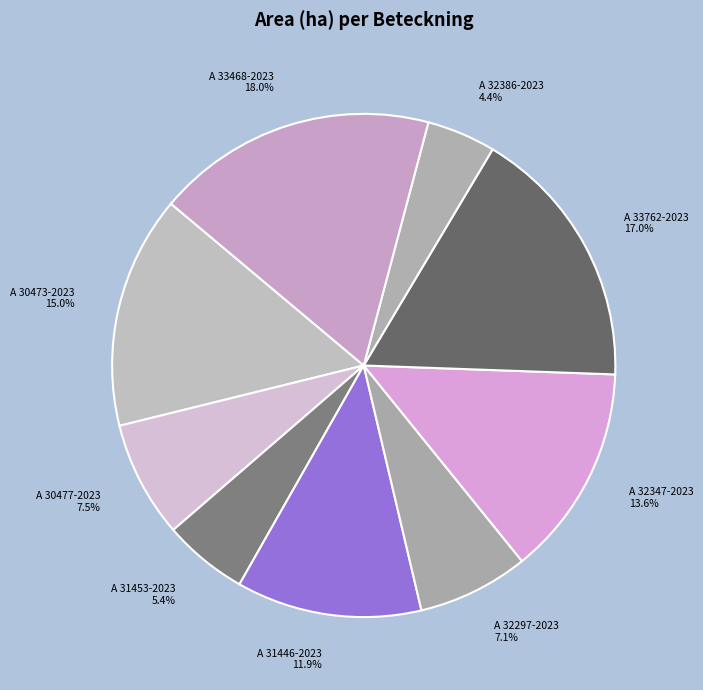

Does any single category account for the majority?

No